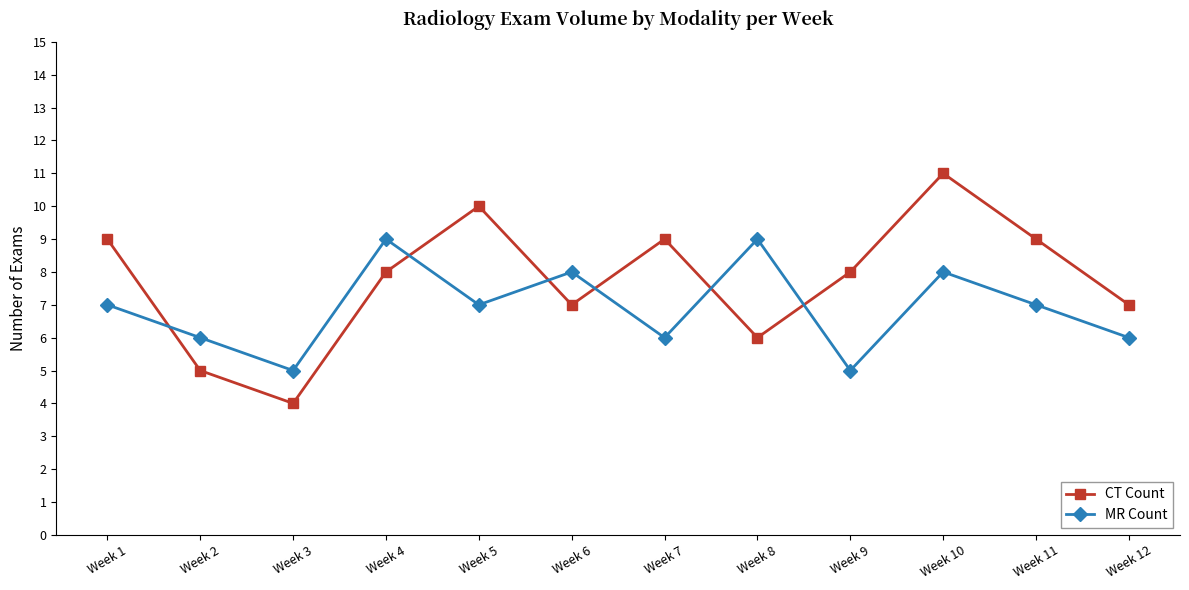

What is the spread (max minus min) of values at Week 7?

3